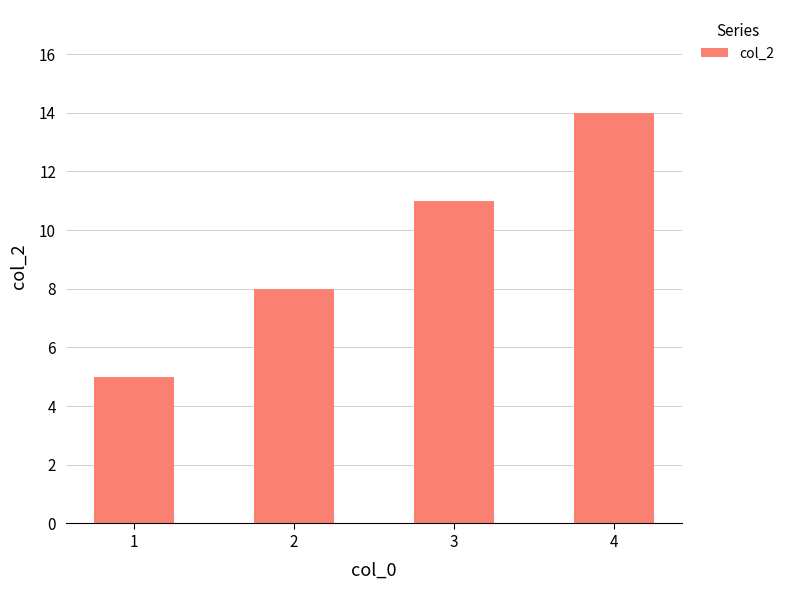

Reading left to right, extract all data points from this chart.

1=5	2=8	3=11	4=14